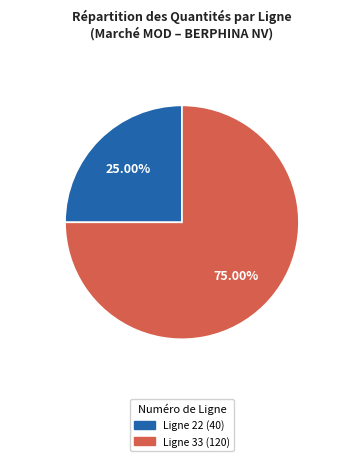

Rank the categories by value from lowest to highest.

Ligne 22, Ligne 33